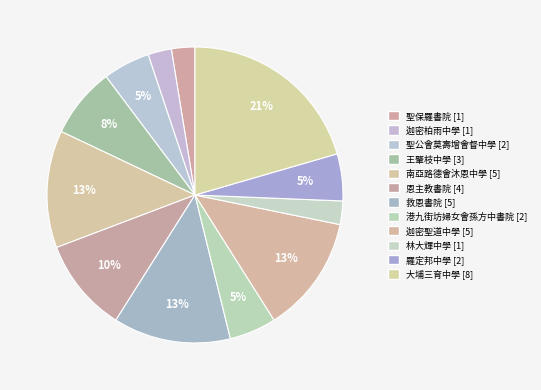

Is there any slice that represents more than half of the pie?

No